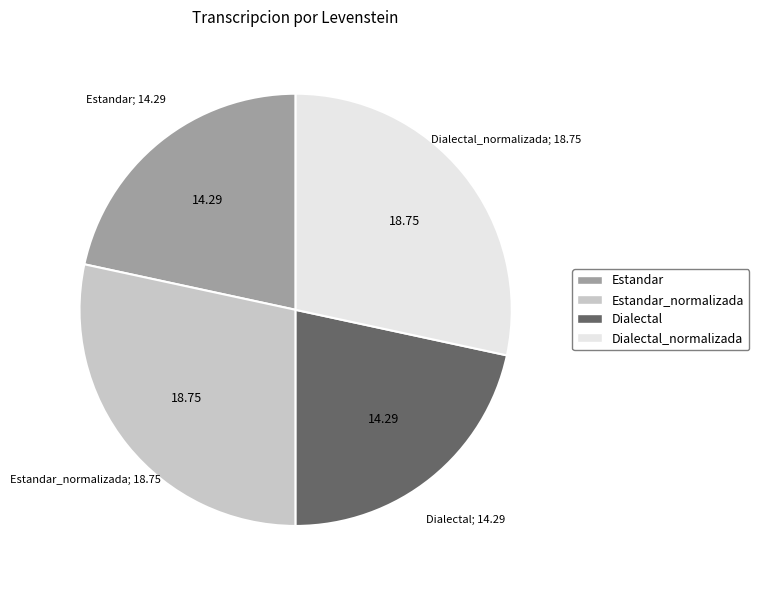

Is there any slice that represents more than half of the pie?

No